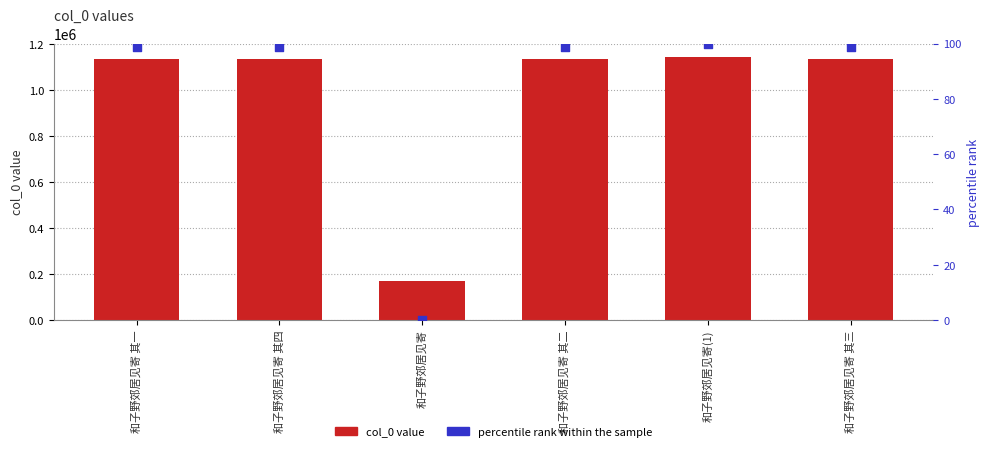

Which series reaches the maximum Y coordinate?

col_0